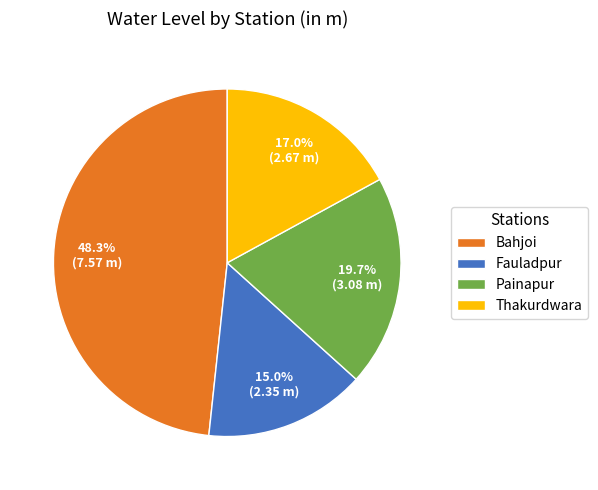

Between Thakurdwara and Fauladpur, which is larger?

Thakurdwara